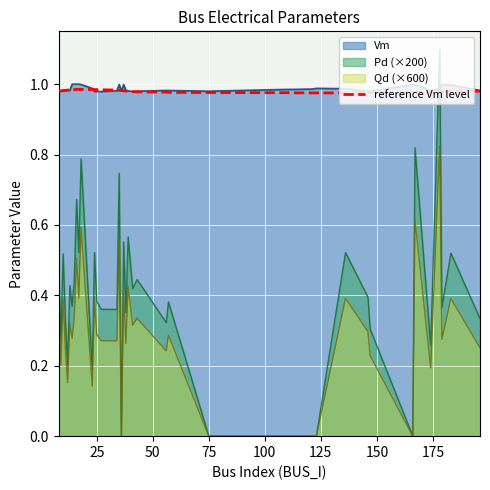

What is the maximum value shown in the chart?

1.1